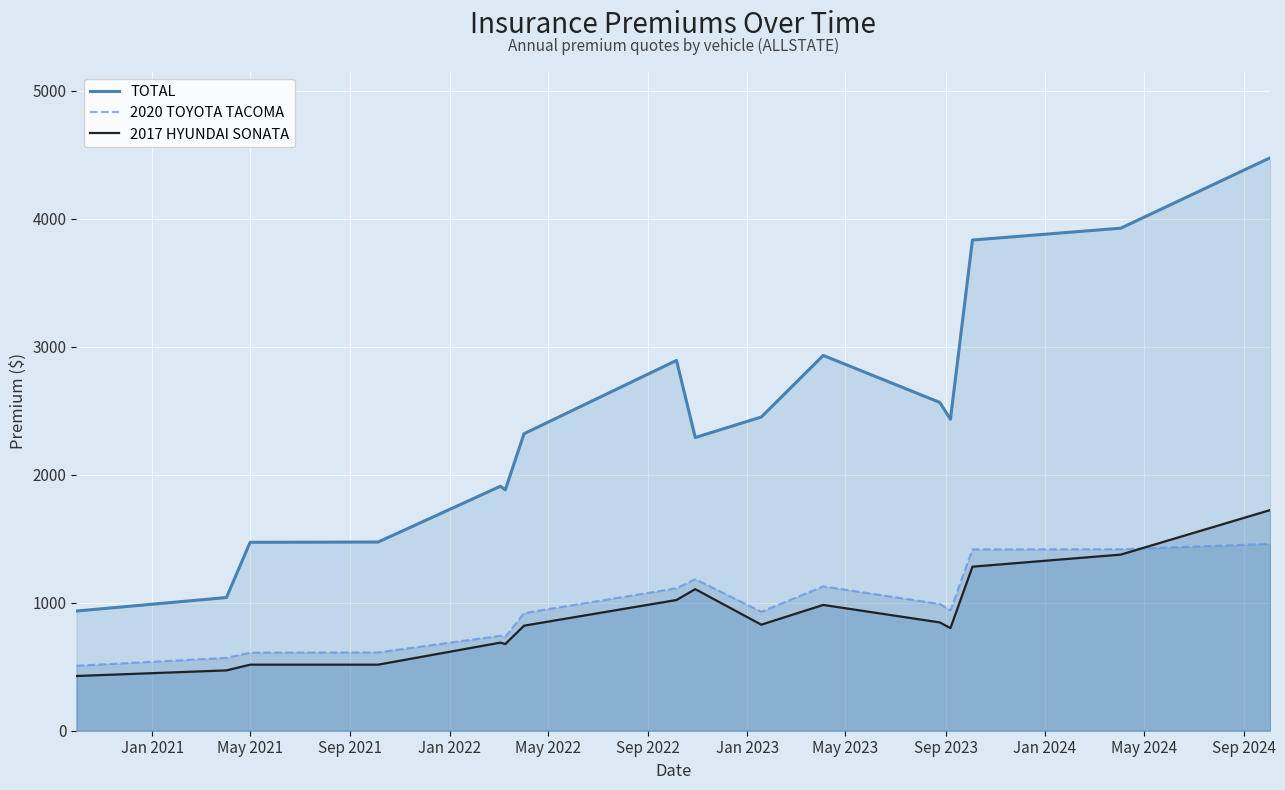

Rank the series by their maximum value, from lowest to highest.

2020 TOYOTA TACOMA, 2017 HYUNDAI SONATA, TOTAL